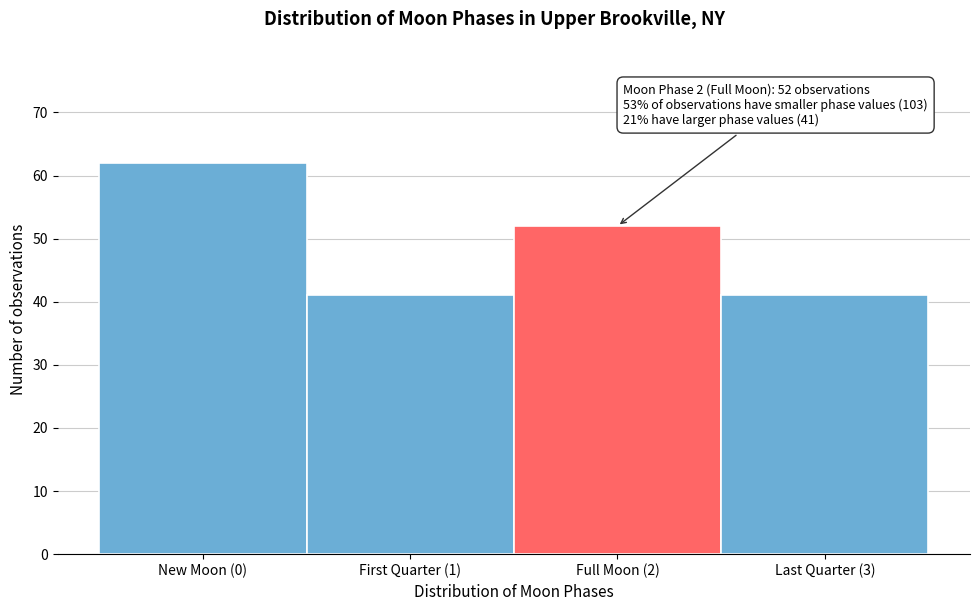

Reading left to right, transcribe all the data shown in this chart.

62	41	52	41